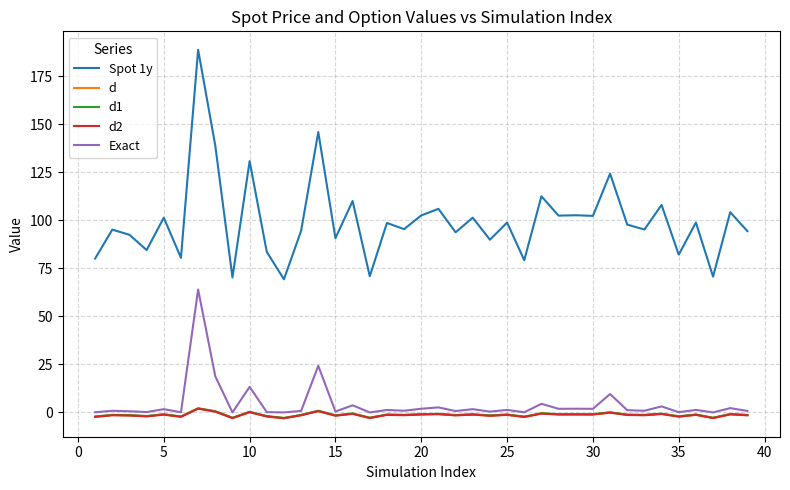

True or false: Exact and Spot 1y intersect in this chart.

False